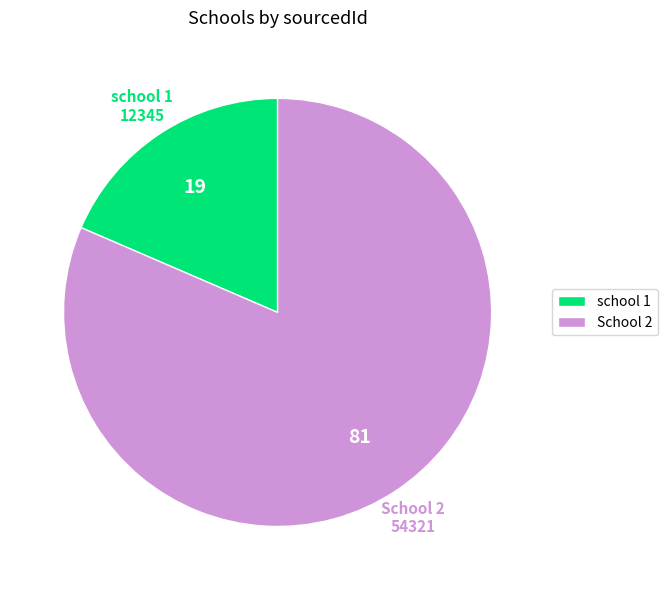

Rank the categories by value from highest to lowest.

School 2, school 1